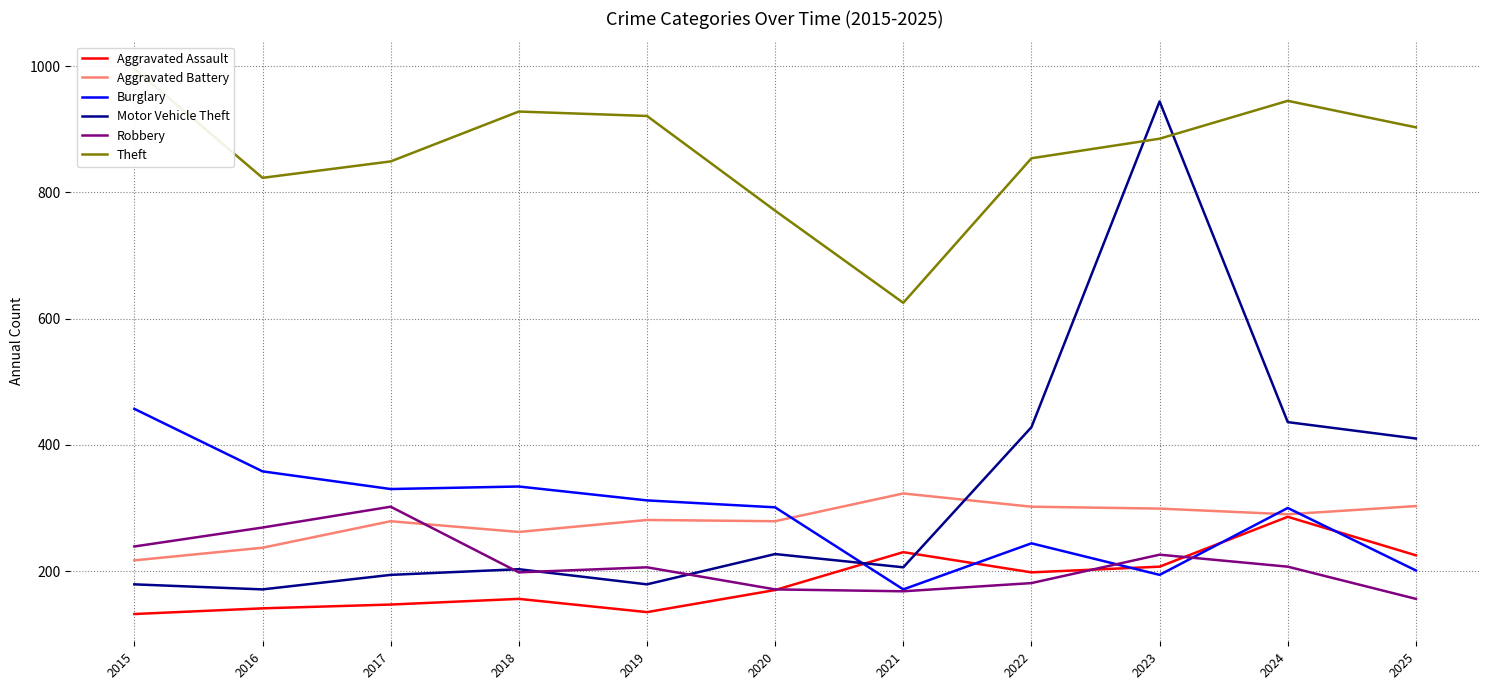

At how many categories does at least one series exceed 484?

11